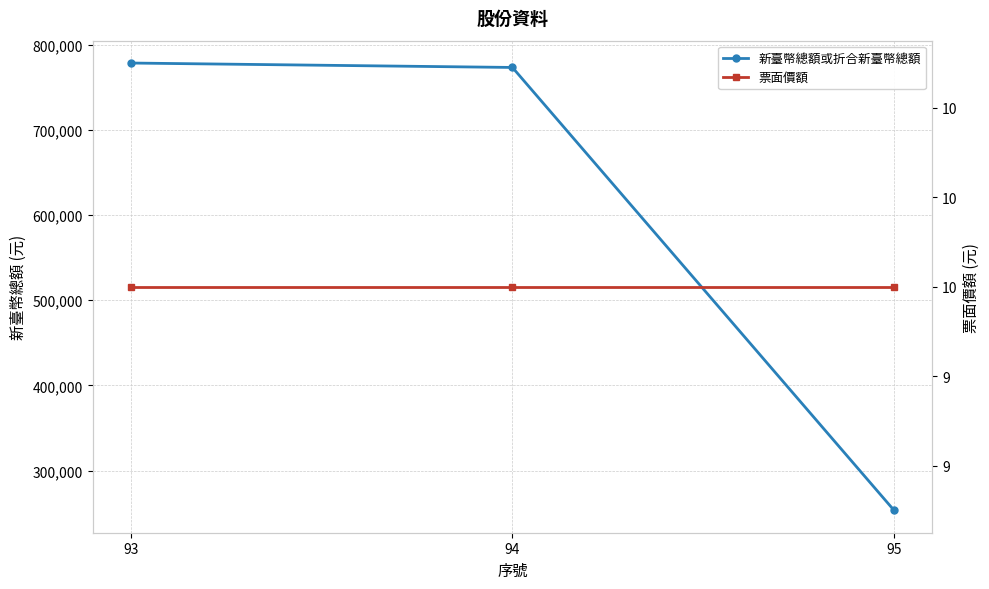

What is the value of the 新臺幣總額或折合新臺幣總額 point at the 2nd from the left?

773350